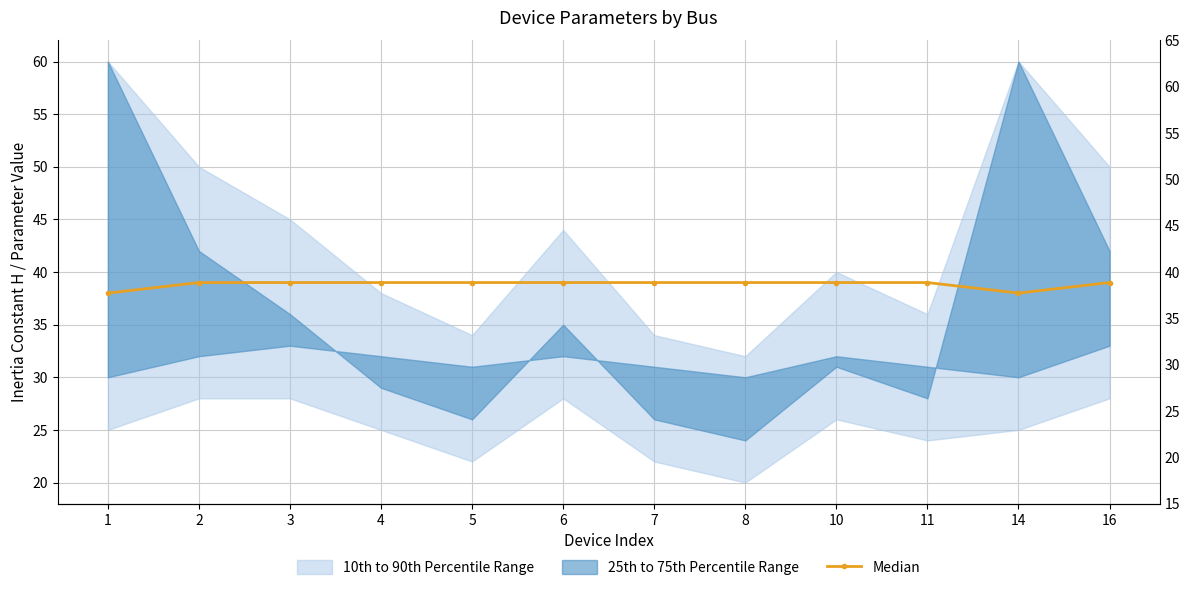

What is the change in value from 1 to 7?

+1